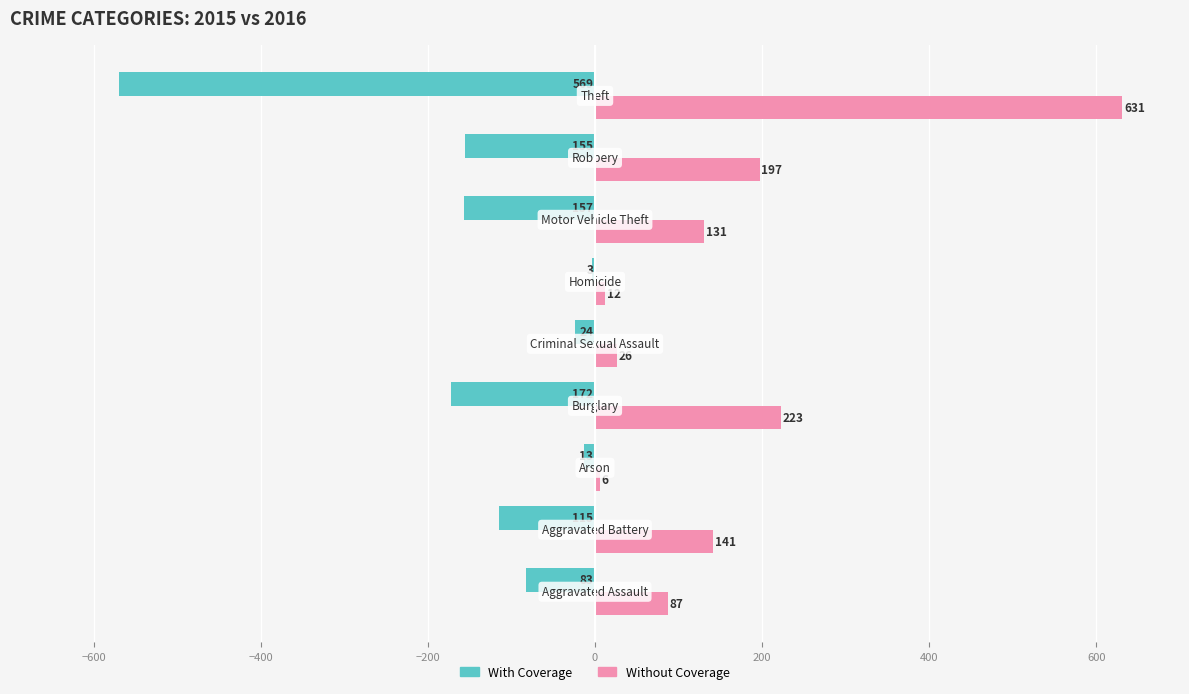

What is the sum of all With Coverage values?

-1291